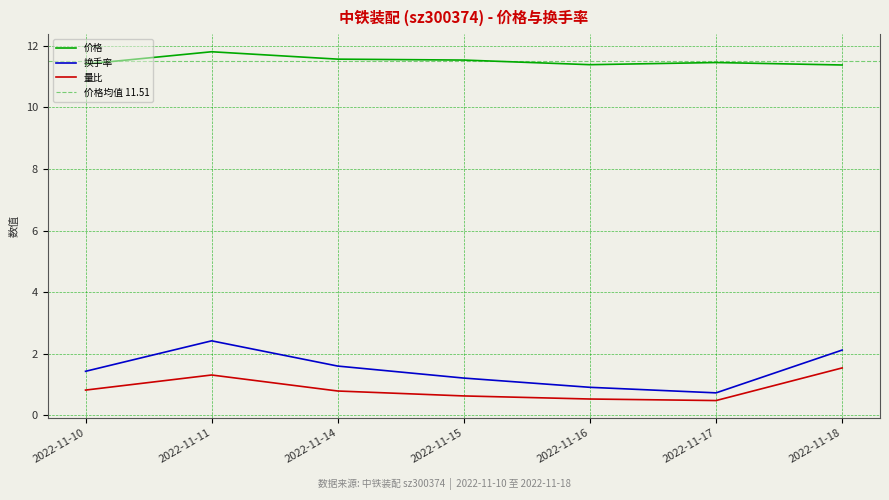

What is the highest value of the 量比 series?

1.5